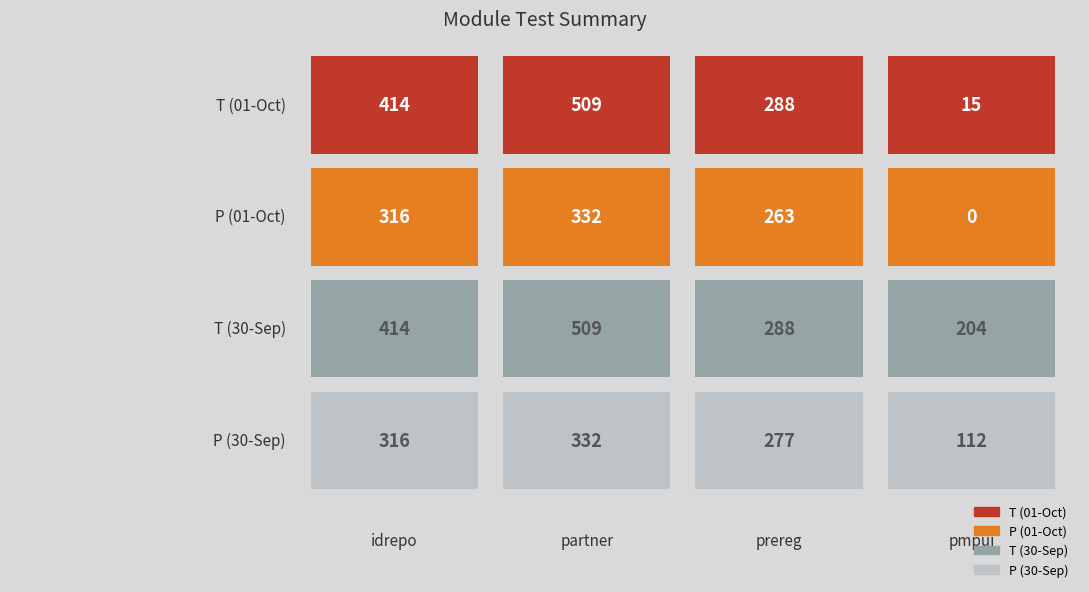

Reading right to left, extract all data points from this chart.

T (01-Oct): 15	288	509	414
P (01-Oct): 0	263	332	316
T (30-Sep): 204	288	509	414
P (30-Sep): 112	277	332	316